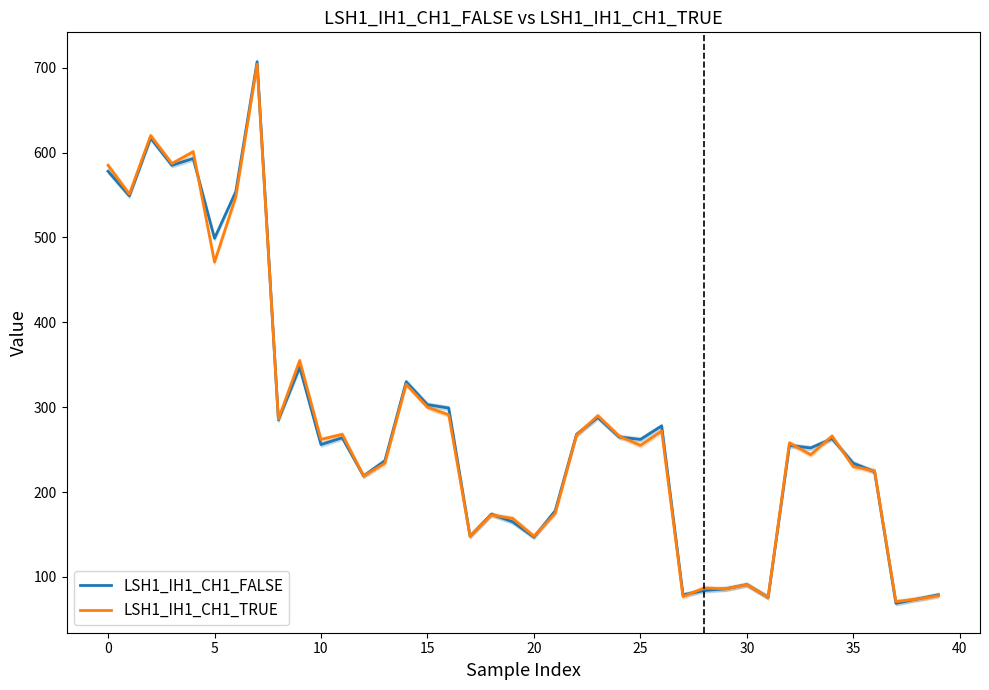

Is it true that LSH1_IH1_CH1_FALSE equals 37 at 30?

False